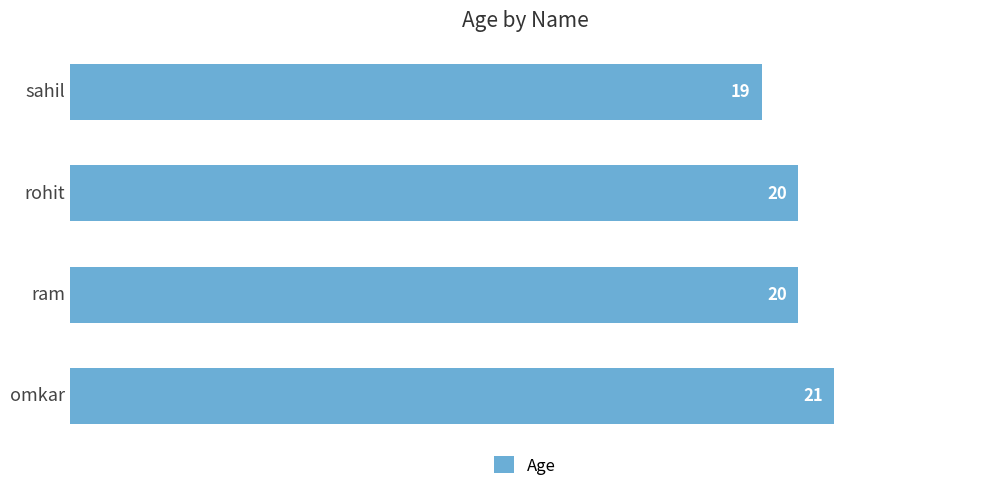

What is the change in value from sahil to rohit?

+1